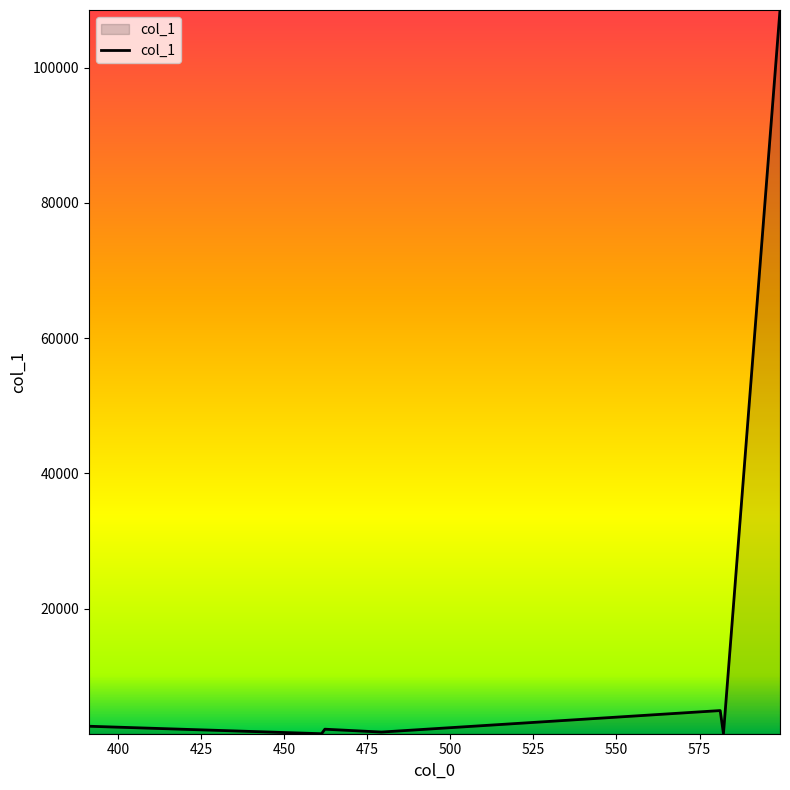

What is the greatest value displayed?

108539.6